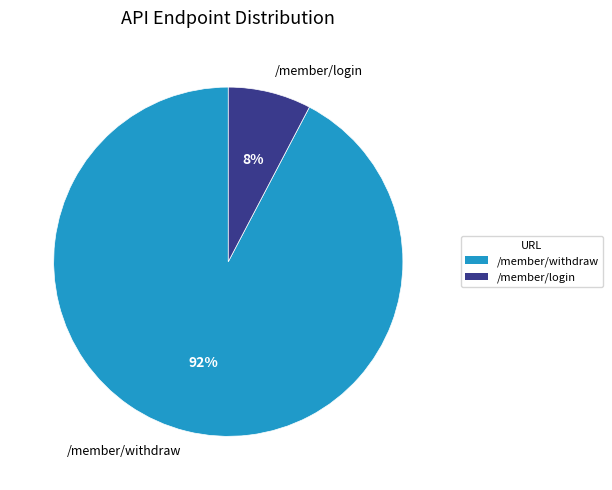

Which category has the smallest portion of the pie?

/member/login